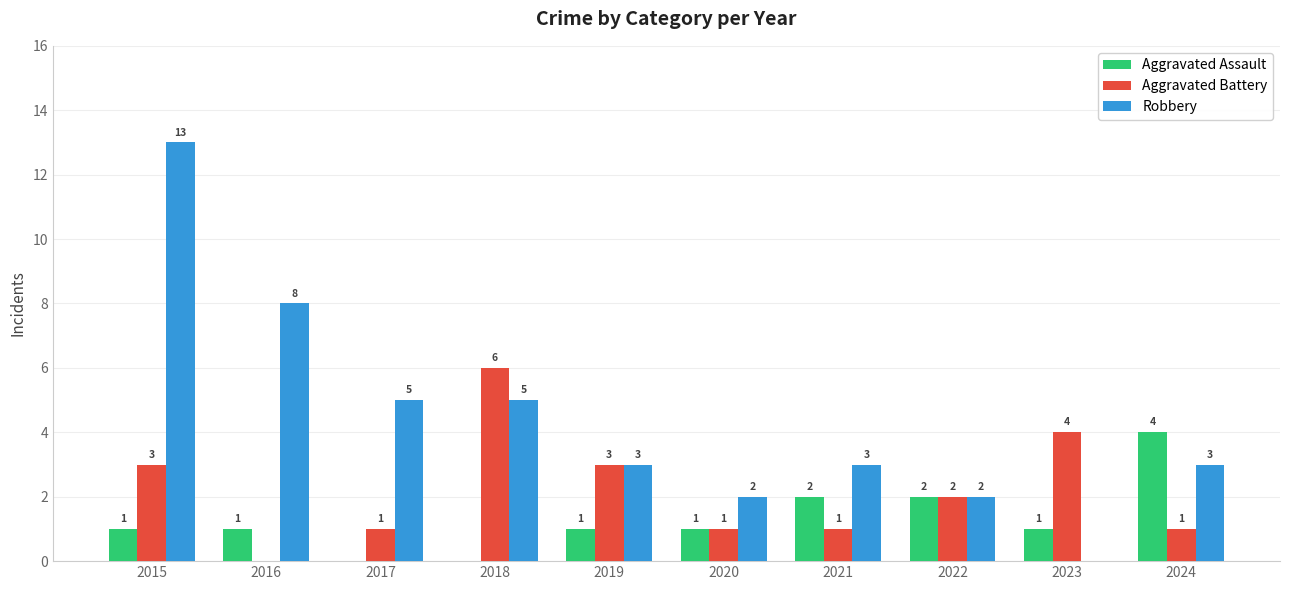

Reading right to left, what are all the values shown in this chart?

Aggravated Assault: 2024=4	2023=1	2022=2	2021=2	2020=1	2019=1	2018=0	2017=0	2016=1	2015=1
Aggravated Battery: 2024=1	2023=4	2022=2	2021=1	2020=1	2019=3	2018=6	2017=1	2016=0	2015=3
Robbery: 2024=3	2023=0	2022=2	2021=3	2020=2	2019=3	2018=5	2017=5	2016=8	2015=13